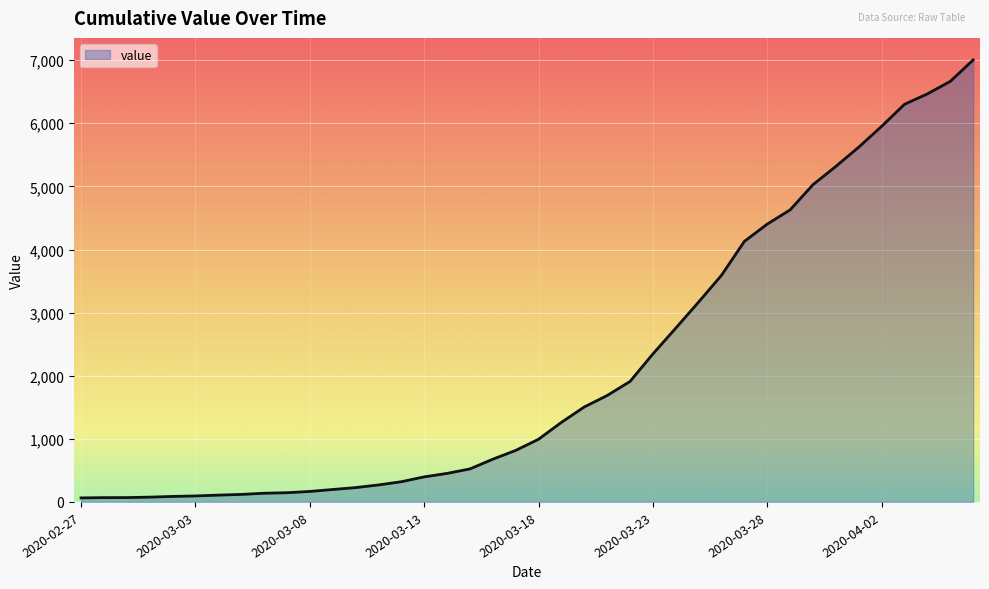

What is the minimum value shown in the chart?

64